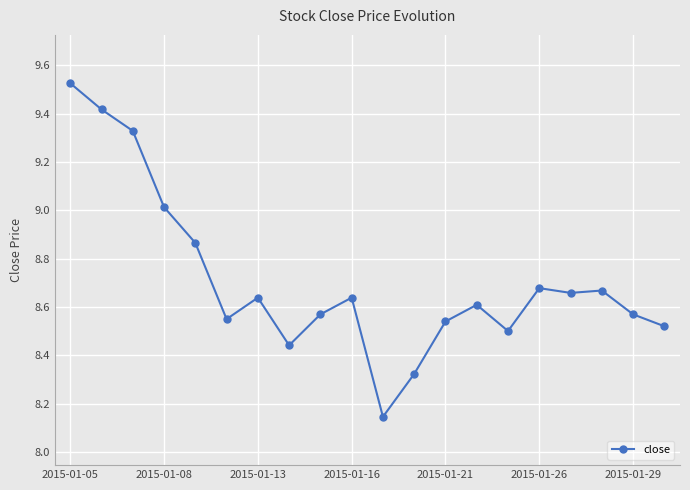

What is the value of the 2nd point from the left?

9.4